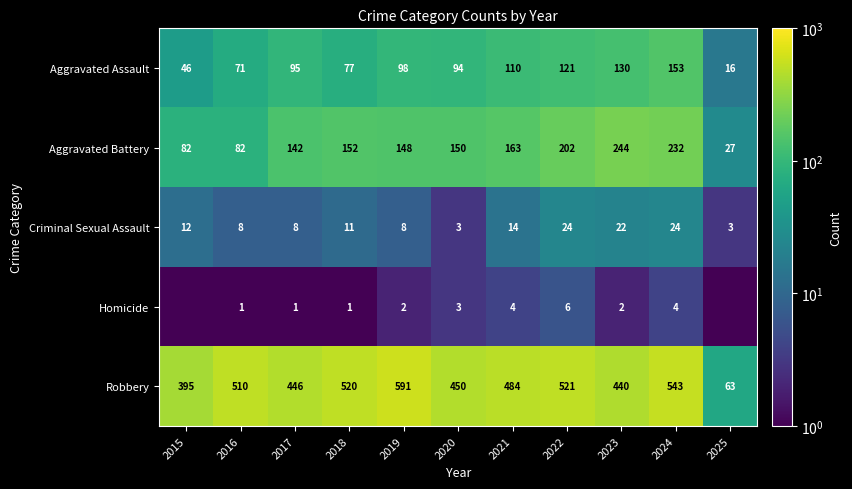

The value of Aggravated Assault at 2015 is 75.8. True or false?

False